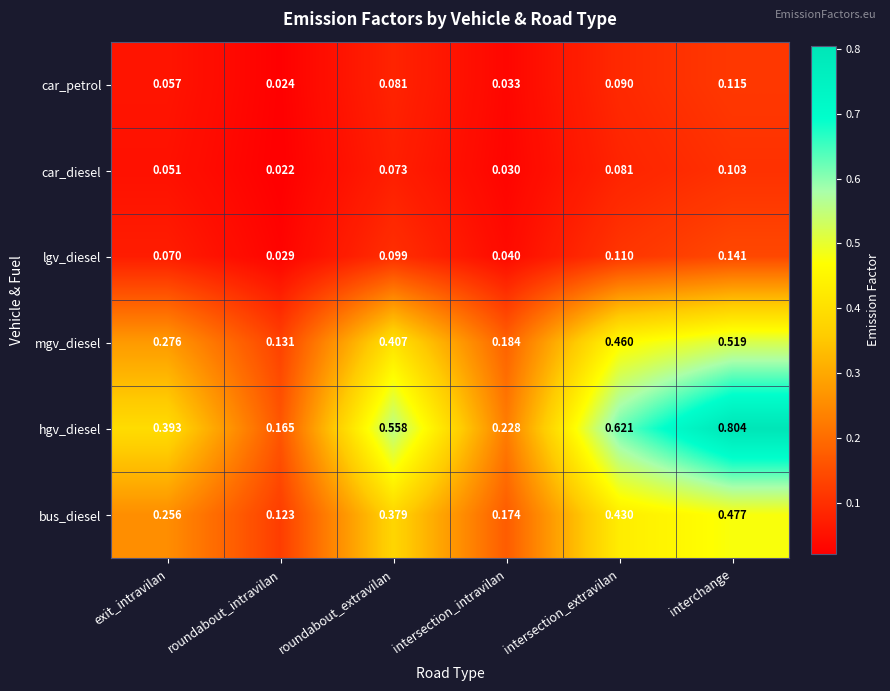

Which series has the largest range (max minus min)?

hgv_diesel